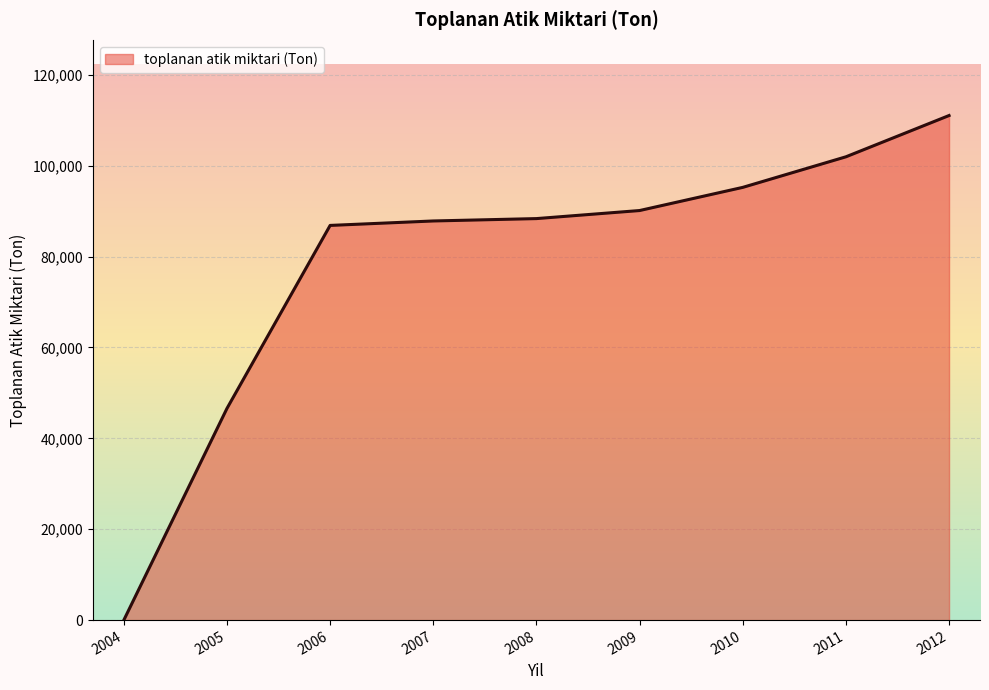

What is the ratio of the value at 2009 to the value at 2010?

0.9